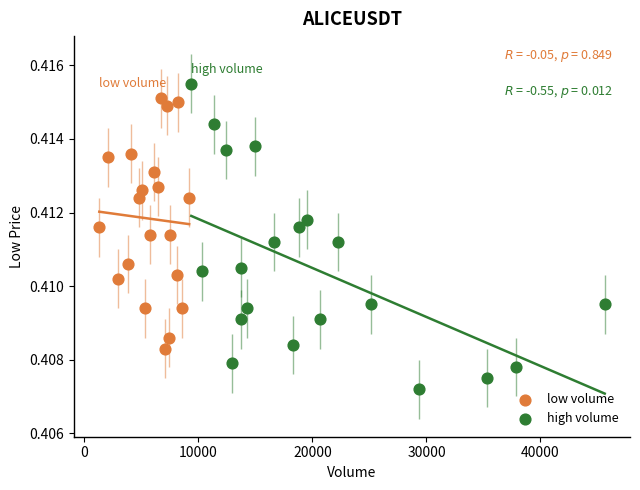

Which series contains the lowest Y value?

high volume